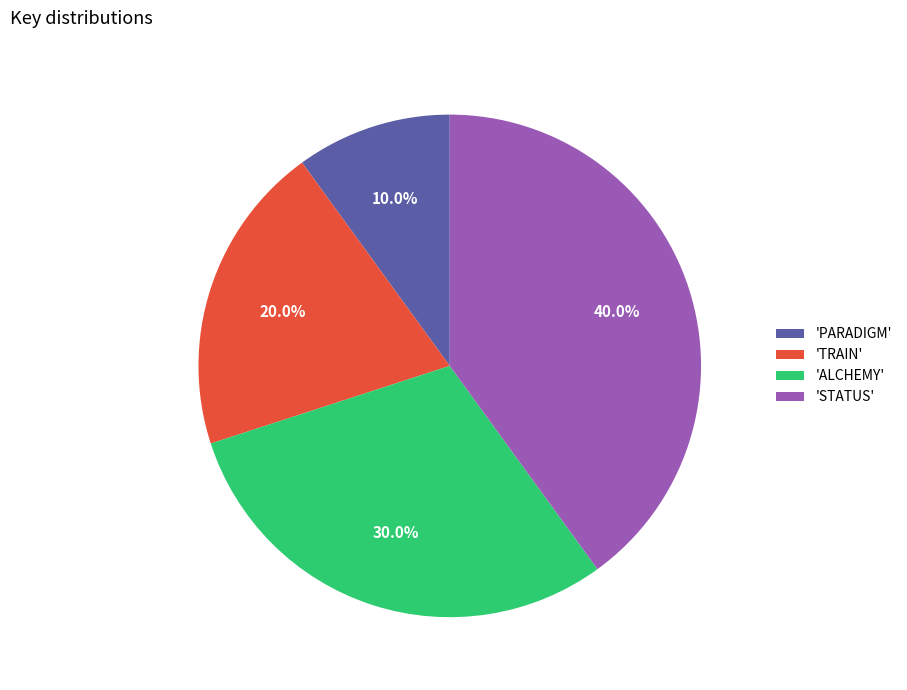

What percentage is NOT represented by 'TRAIN'?

80.0%